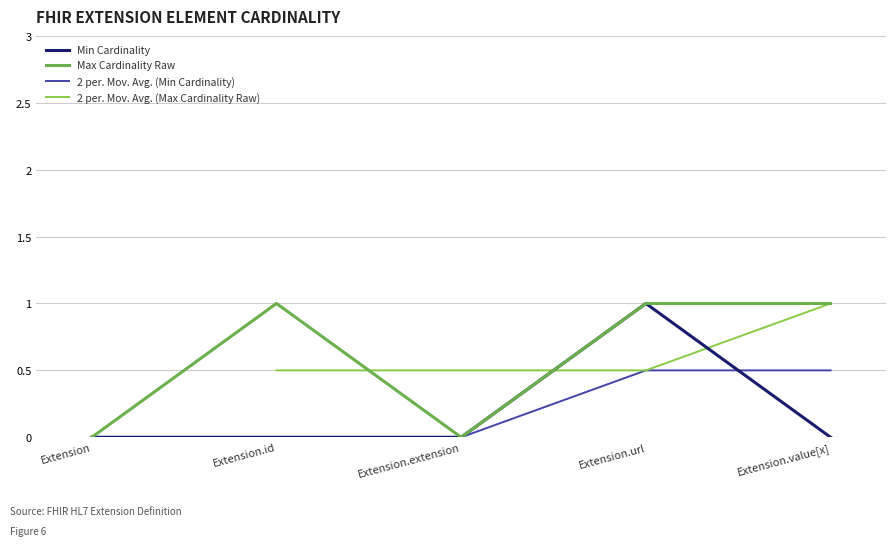

What is the label of the 3rd point from the left?

Extension.extension